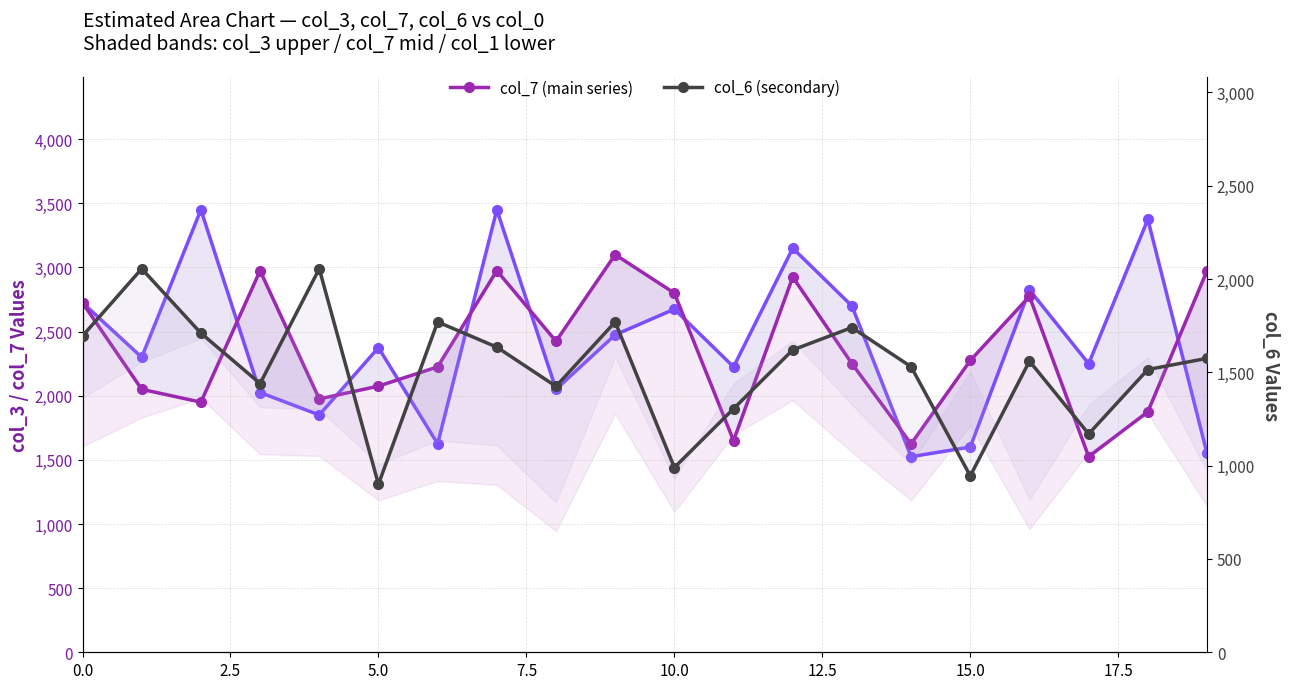

At how many categories does at least one series exceed 2301?

13